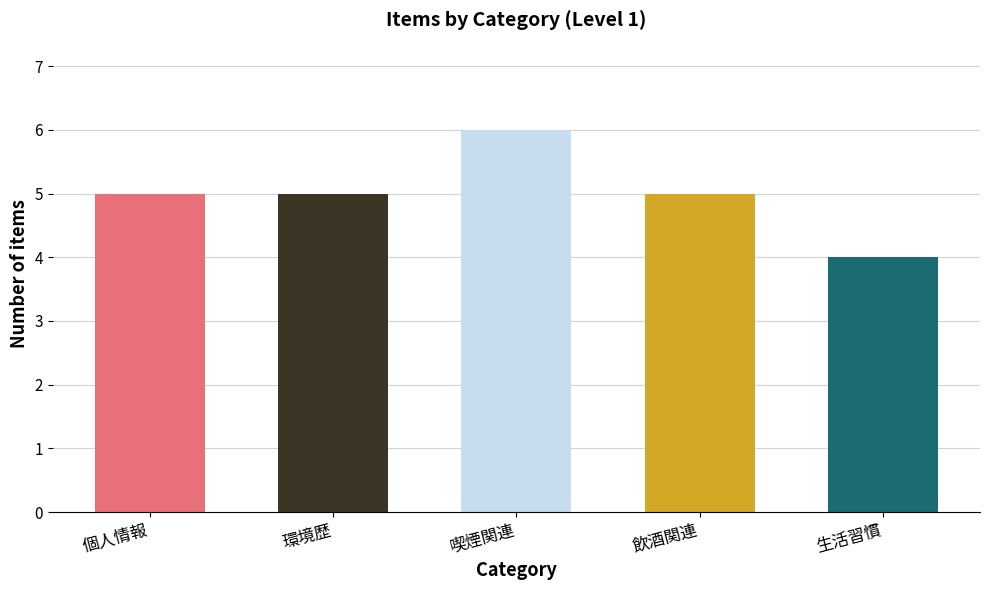

What is the value of the 2nd bar from the left?

5